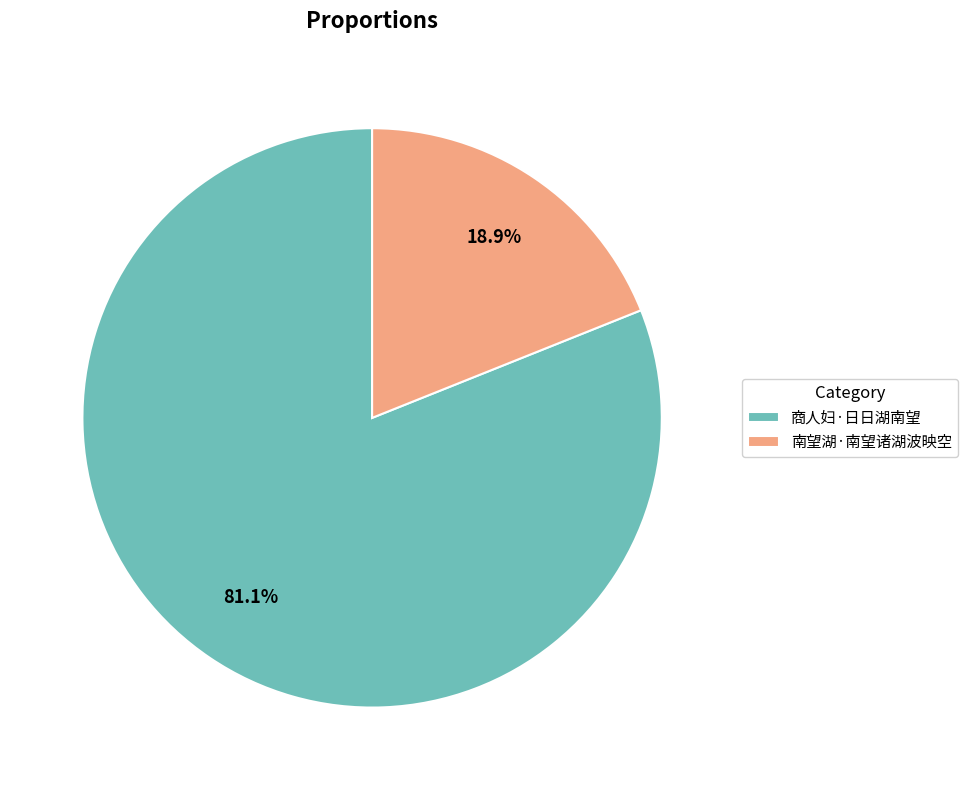

What is the largest slice in the pie chart?

商人妇·日日湖南望